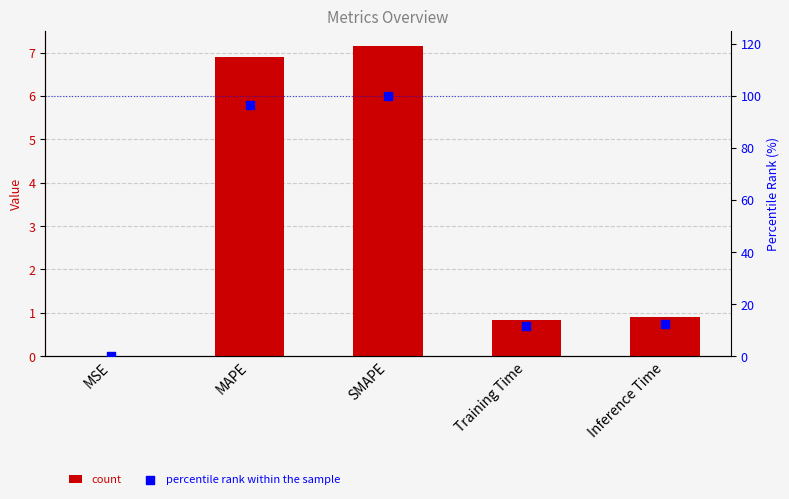

Is the value of col_1 at Inference Time greater than the value of percentile rank at MSE?

Yes